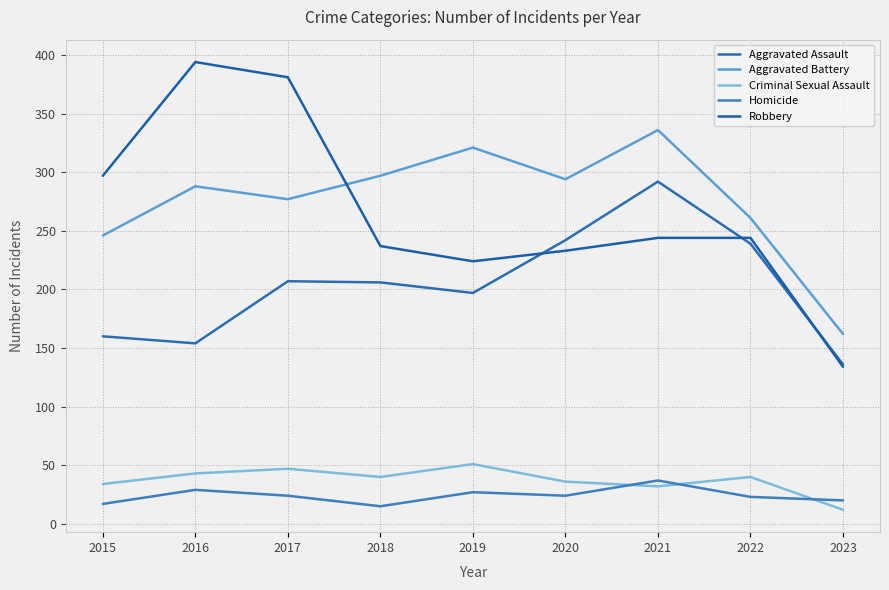

Rank the categories by Robbery value from highest to lowest.

2016, 2017, 2015, 2021, 2022, 2018, 2020, 2019, 2023